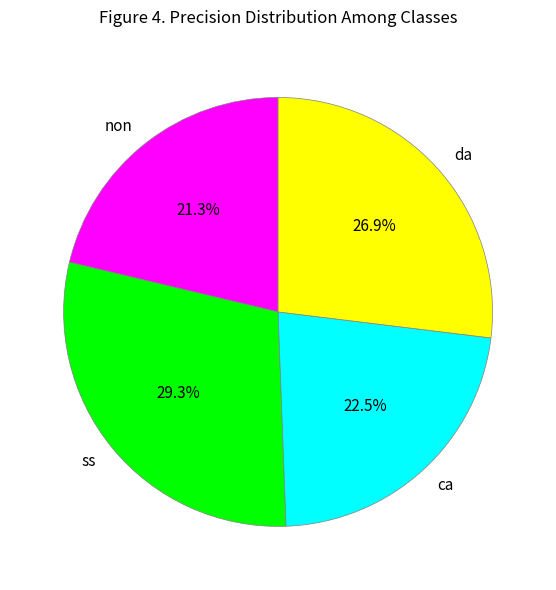

The ss slice represents 41% of the pie. True or false?

False